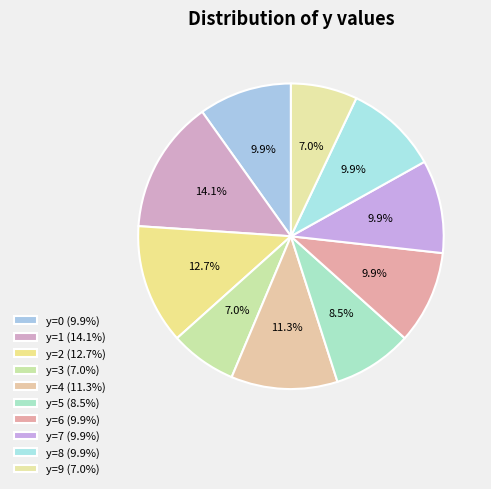

Which category has the biggest portion of the pie?

y=1 (14.1%)